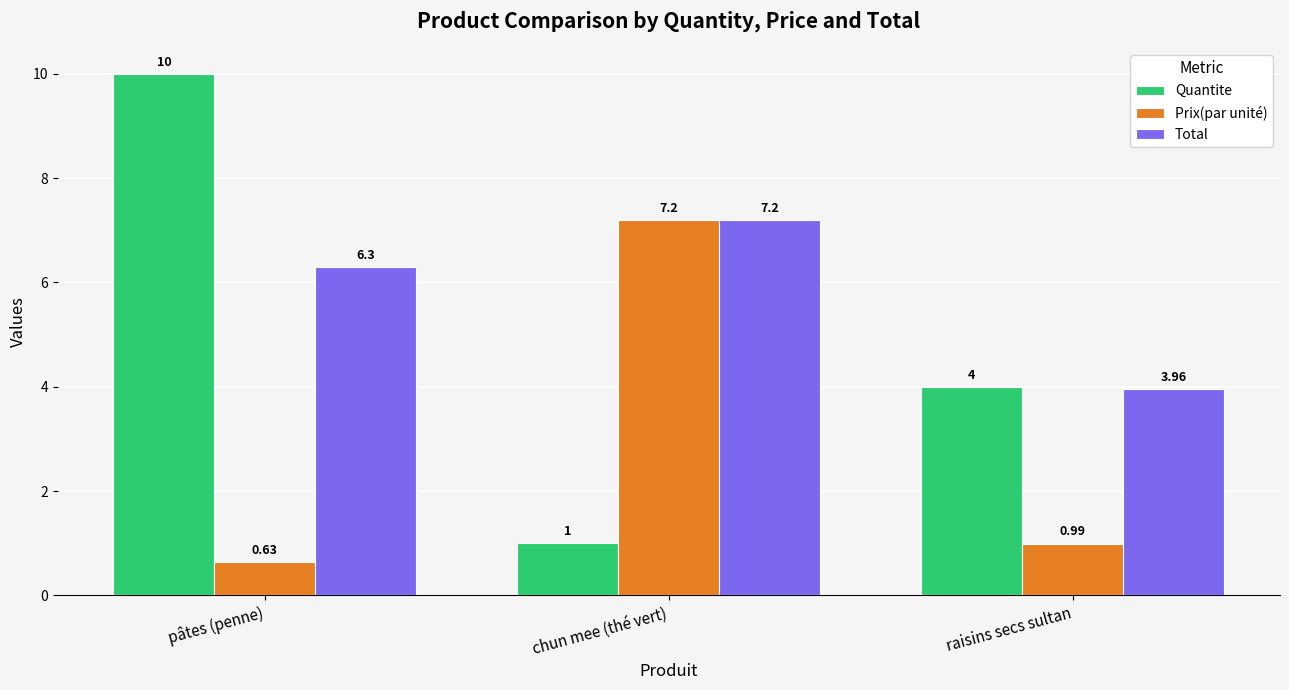

At which label is Prix(par unité) closest to 3?

raisins secs sultan